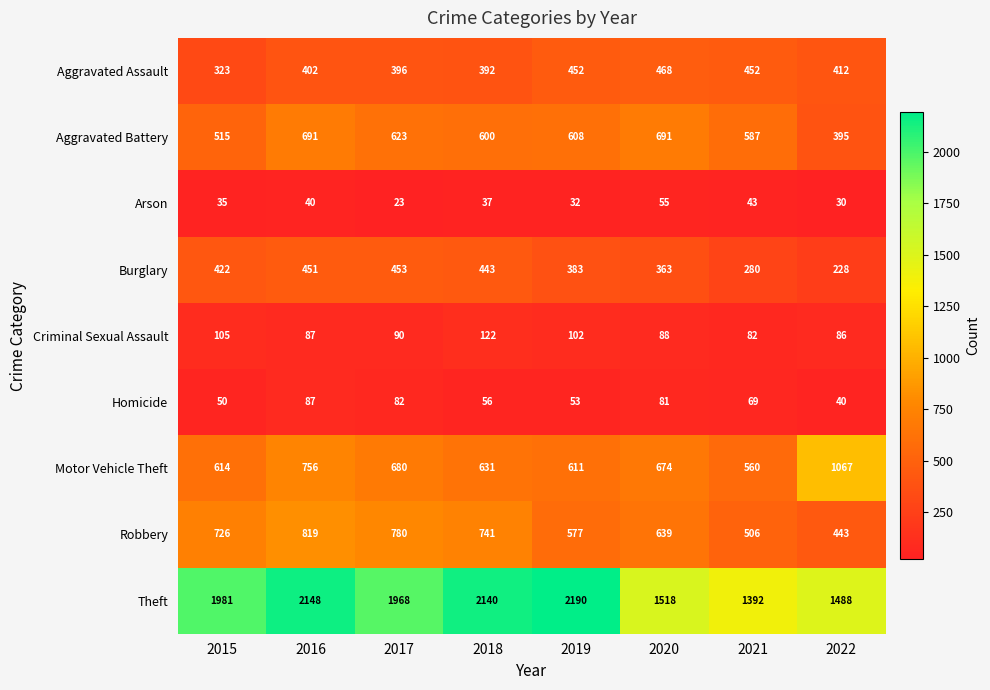

Which series has the largest range (max minus min)?

Theft